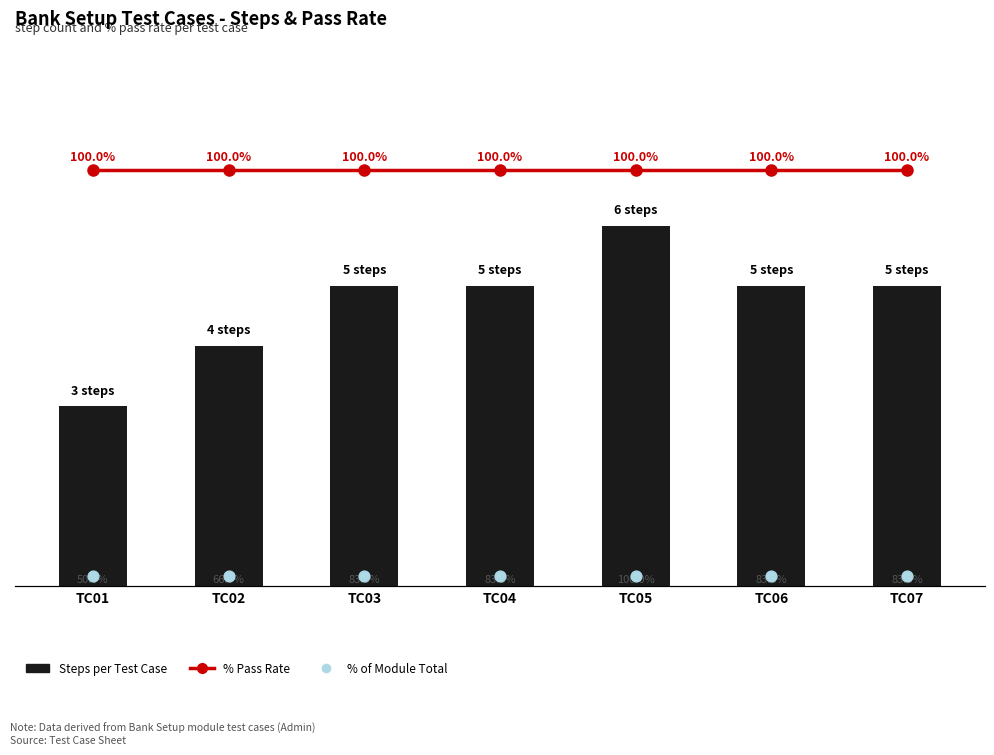

Which series reaches the minimum Y coordinate?

% of Module Total